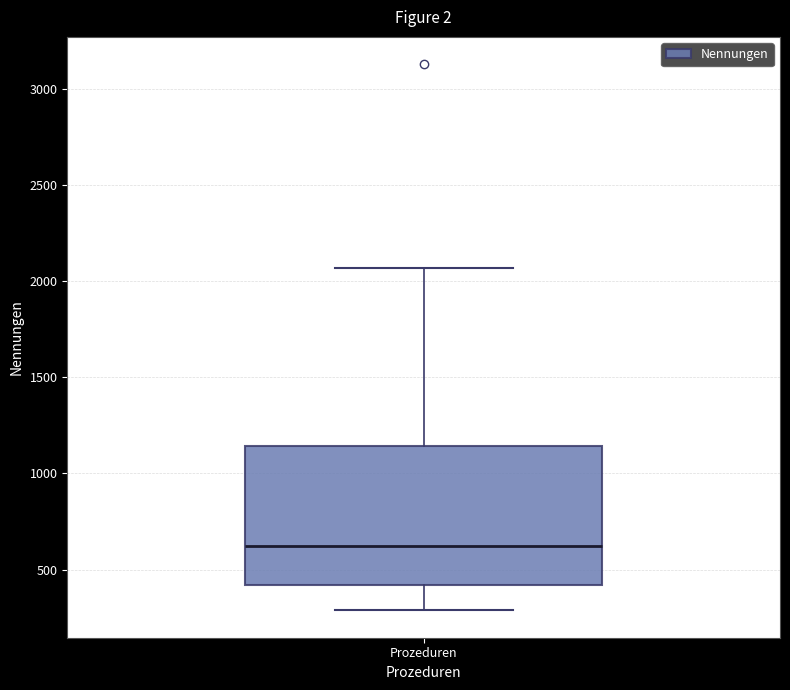

Read this box plot against the y-axis: the position of the median line, the range covered by the box, and the ends of both whiskers. The values are not printed on the chart, so give them approximately, as read against the axis.

median 600, box 400 to 1150, whiskers 300 to 2050